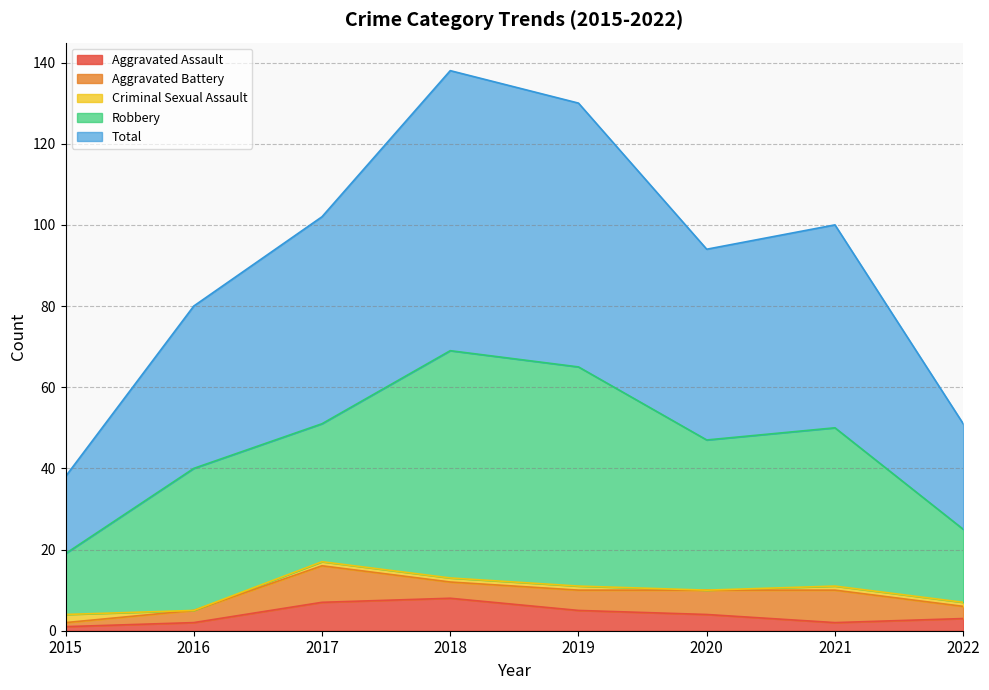

What is the total value across all series at 2018?

138